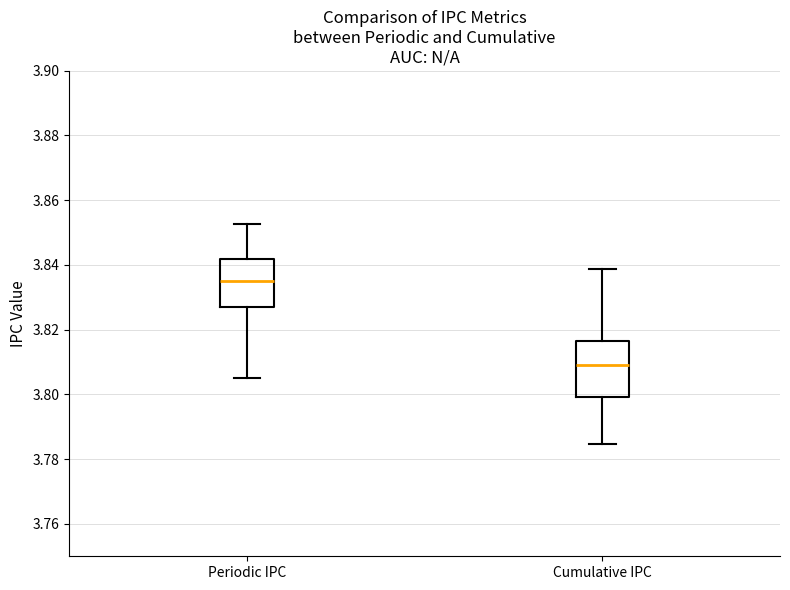

Reading left to right, read every box against the y-axis: the position of its median line, the range the box covers, and the ends of its whiskers. The values are not printed on the chart, so give them approximately, as read against the axis.

Periodic IPC: median 3.834, box 3.828 to 3.842, whiskers 3.806 to 3.852
Cumulative IPC: median 3.810, box 3.800 to 3.816, whiskers 3.784 to 3.838